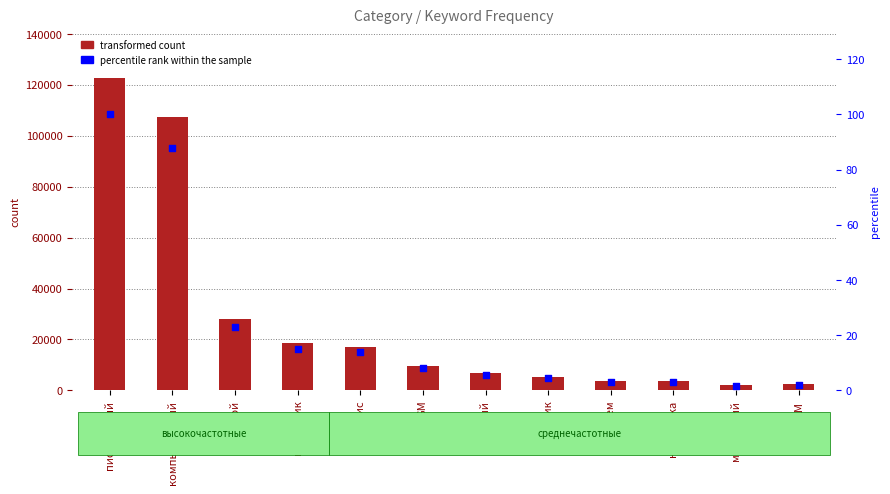

Which series has the largest total across all categories?

transformed count